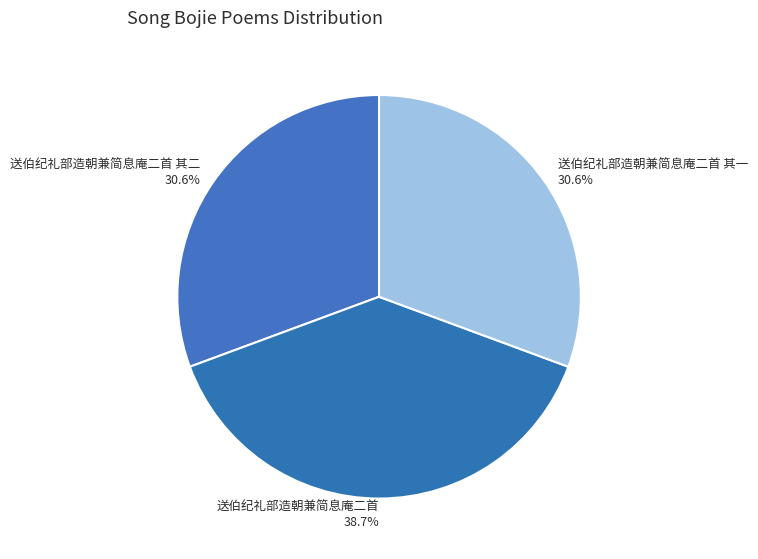

Which category has the biggest portion of the pie?

送伯纪礼部造朝兼简息庵二首